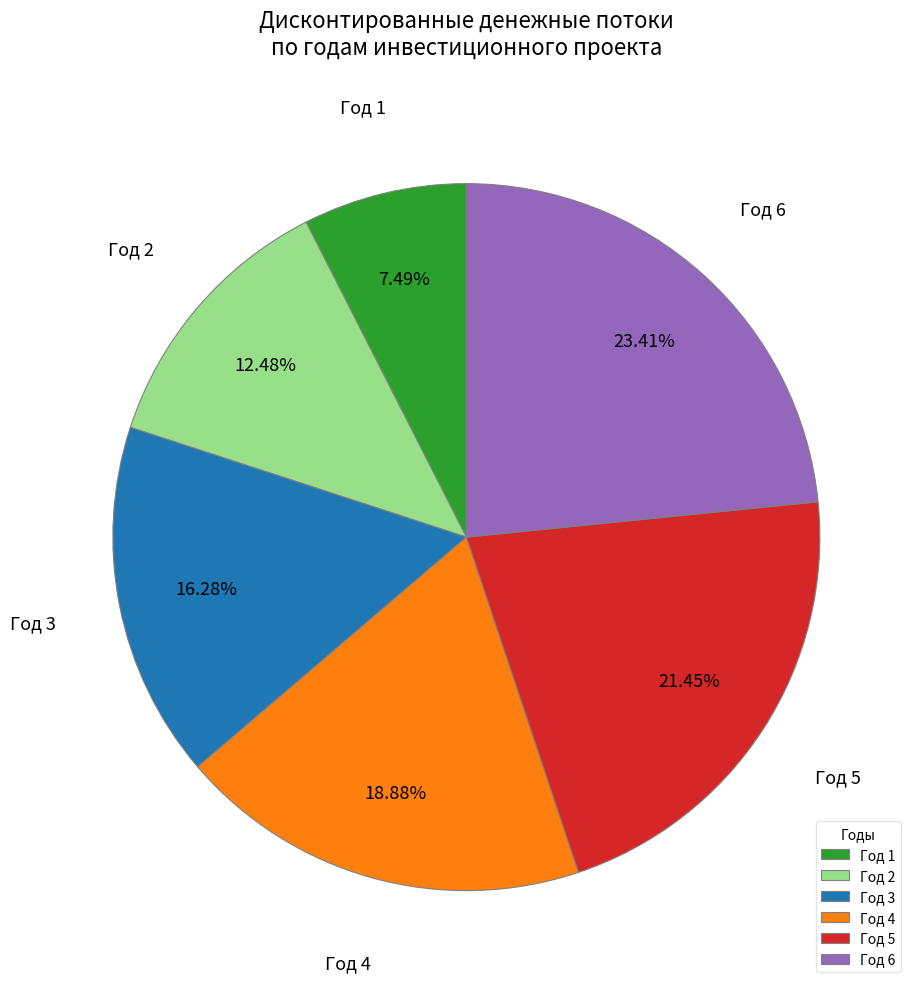

Is there any slice that represents more than half of the pie?

No